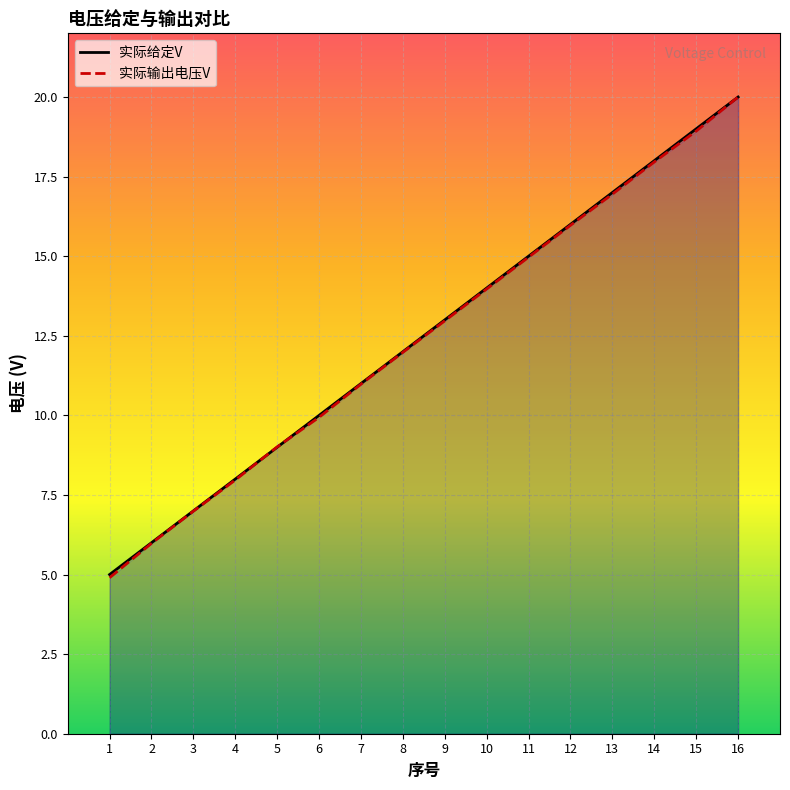

True or false: 实际给定V has a value of 12.0 at 8.

True